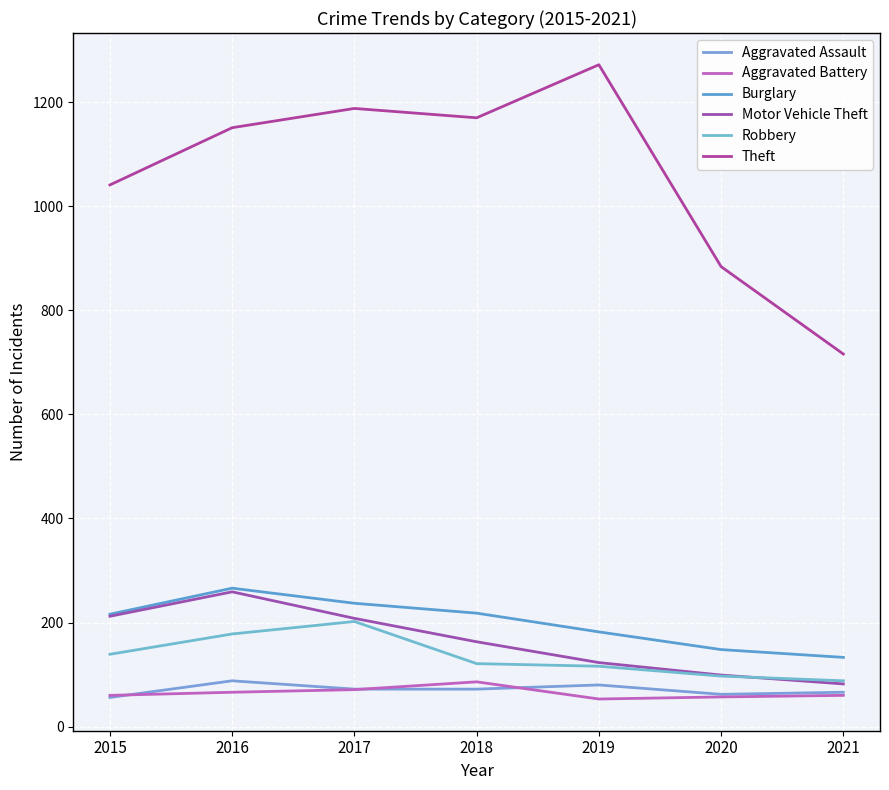

Rank the series at 2021 from highest to lowest value.

Theft, Burglary, Robbery, Motor Vehicle Theft, Aggravated Assault, Aggravated Battery